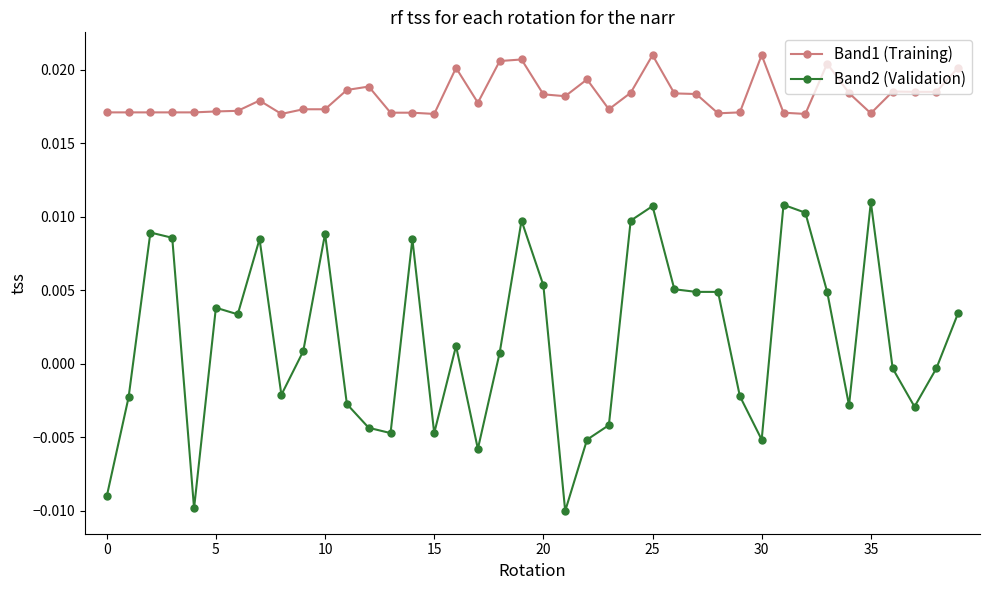

List the series in order of their peak value, lowest first.

Band2 (Validation), Band1 (Training)